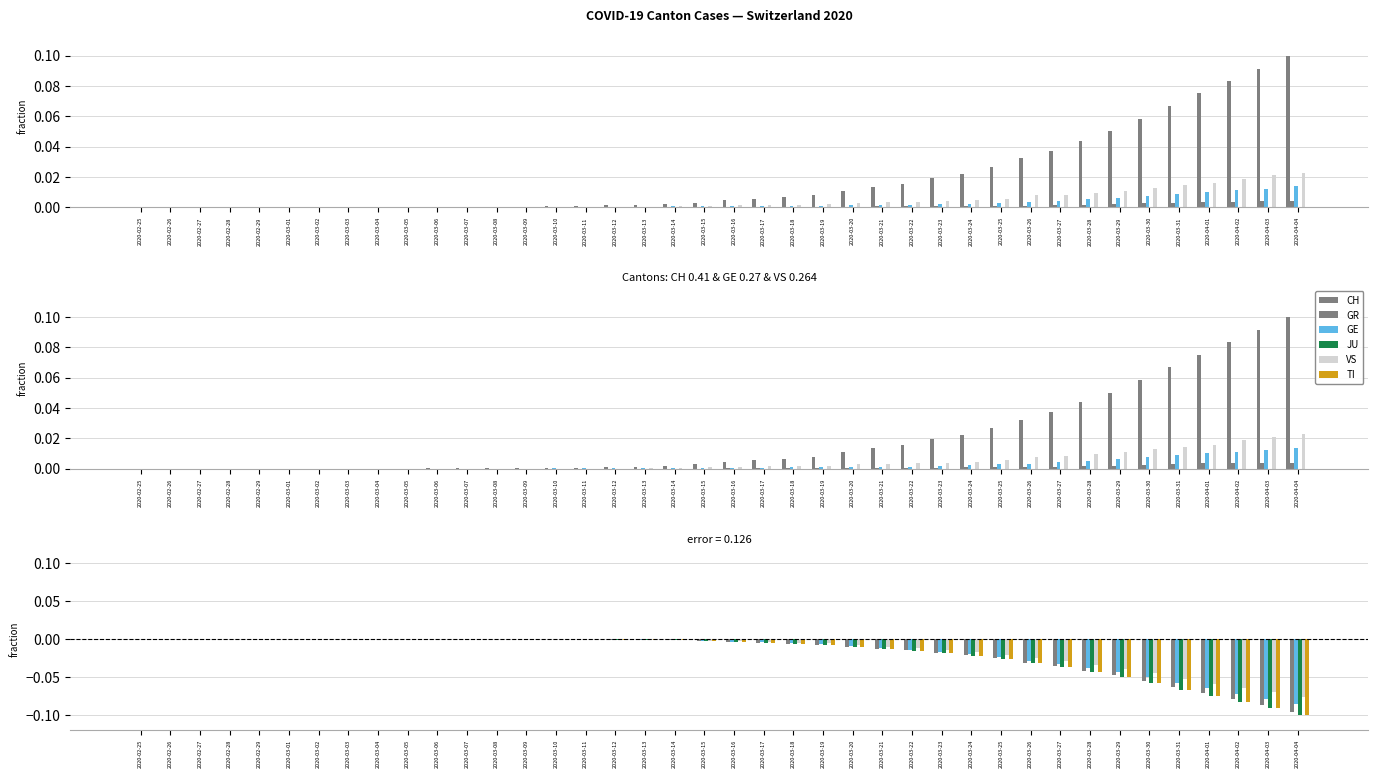

What is the difference between the maximum and minimum values in the JU series?

0.1